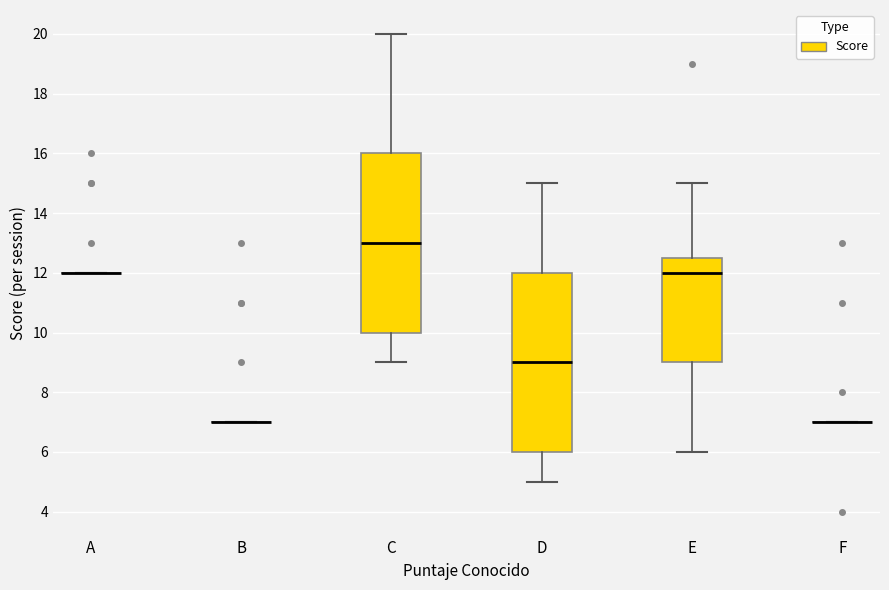

Reading left to right, read every box against the y-axis: the position of its median line, the range the box covers, and the ends of its whiskers. The values are not printed on the chart, so give them approximately, as read against the axis.

A: box collapsed to a line at 12.0, whiskers 12.0 to 12.0
B: box collapsed to a line at 7.0, whiskers 7.0 to 7.0
C: median 13.0, box 10.0 to 16.0, whiskers 9.0 to 20.0
D: median 9.0, box 6.0 to 12.0, whiskers 5.0 to 15.0
E: median 12.0, box 9.0 to 12.6, whiskers 6.0 to 15.0
F: box collapsed to a line at 7.0, whiskers 7.0 to 7.0